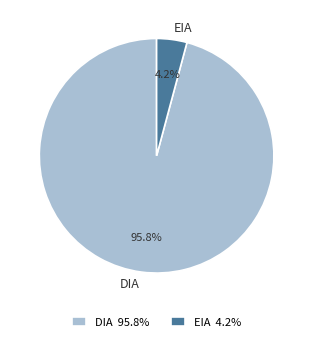

How many segments does this pie chart have?

2